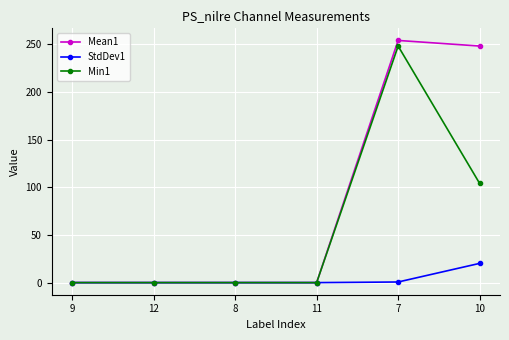

True or false: Mean1 has more than 0 interior local peaks.

True